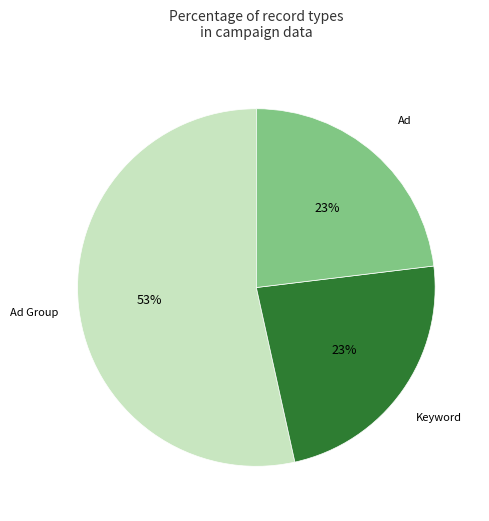

To the nearest percent, what is the difference between the largest and smallest slice percentages?

30%